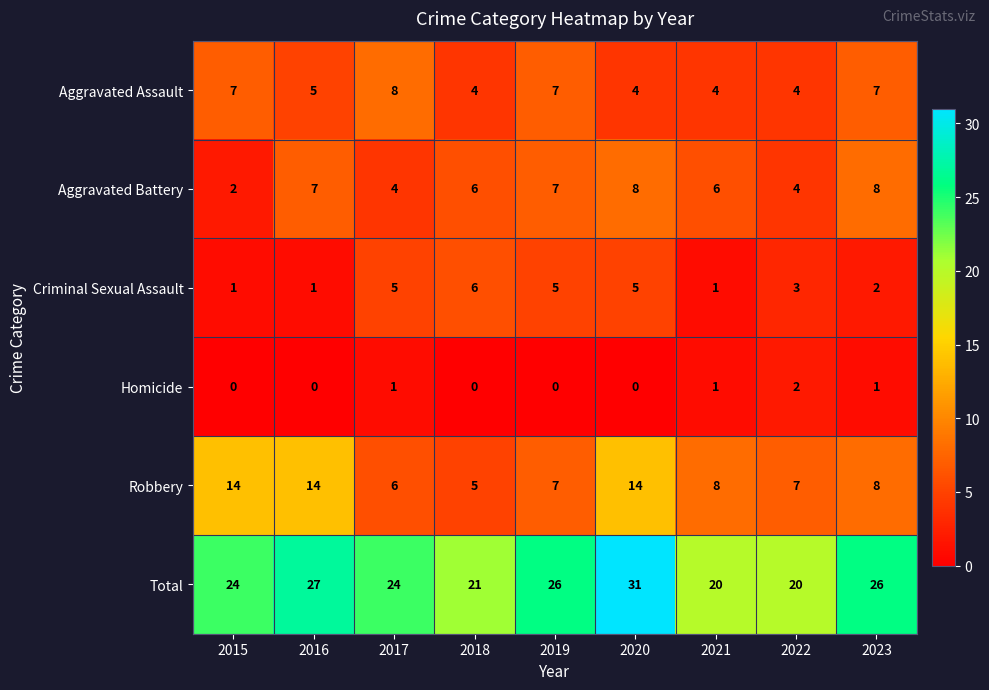

What is the difference between the Robbery values at 2018 and 2021?

3